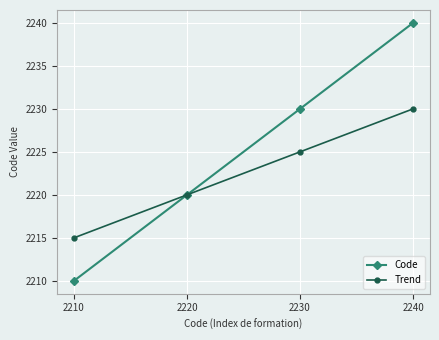

The value of Code at 2240 is 1230. True or false?

False